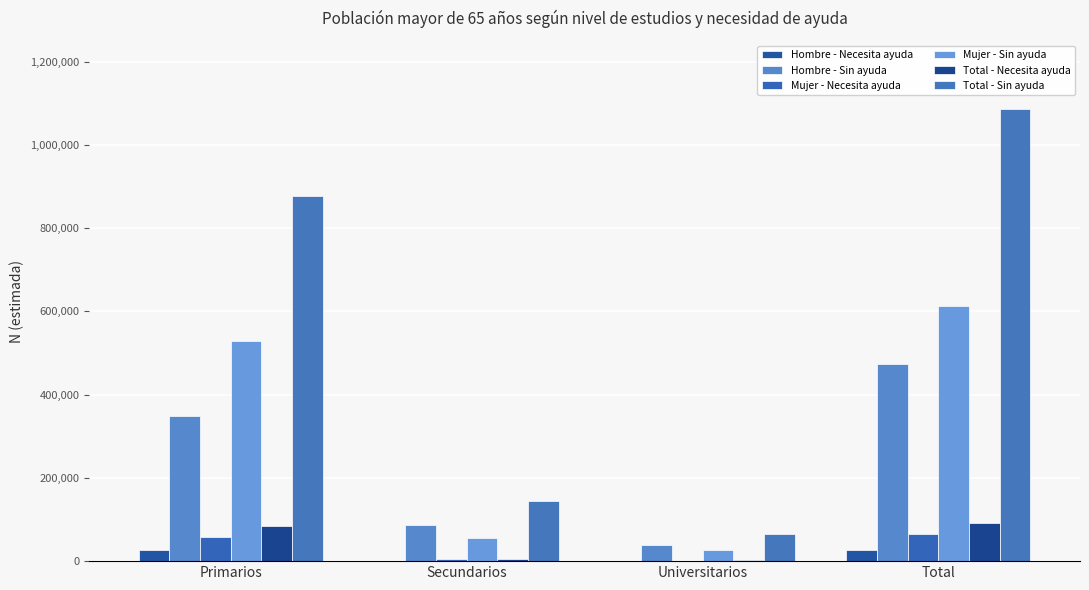

Are the bars grouped side by side (vs. stacked)?

Yes